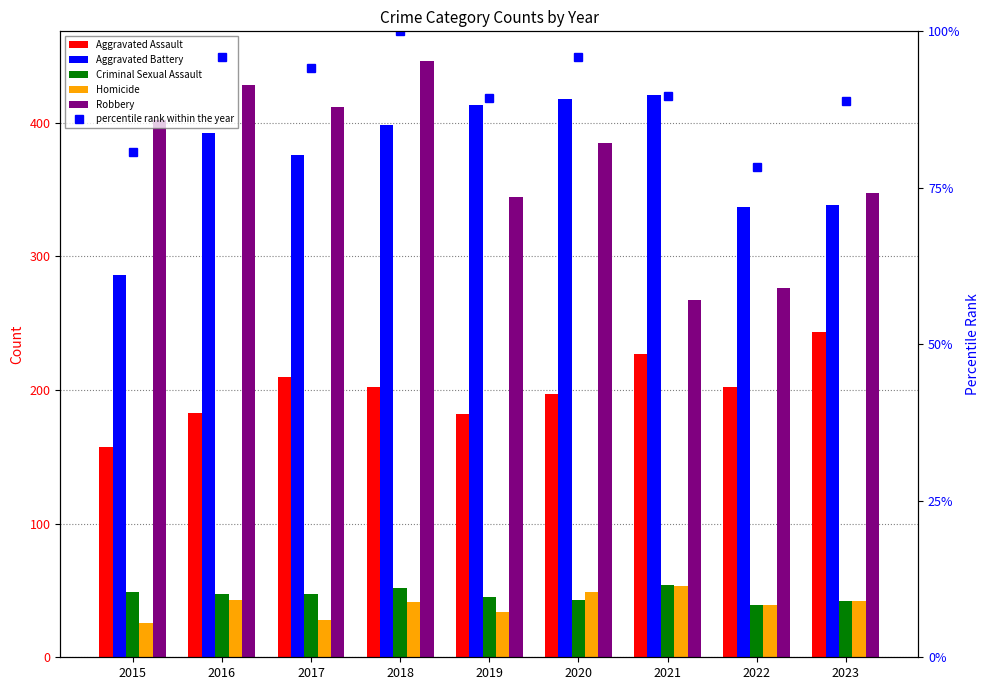

What is the value of the Aggravated Battery bar at the 6th from the left?

418.0